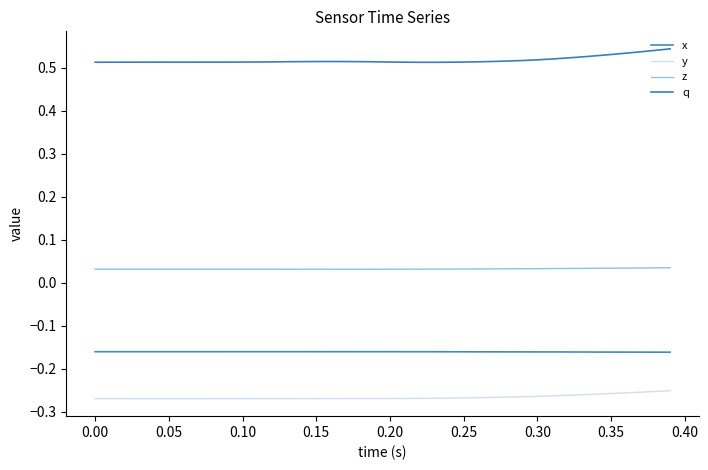

What is the sum of all z values?

1.3